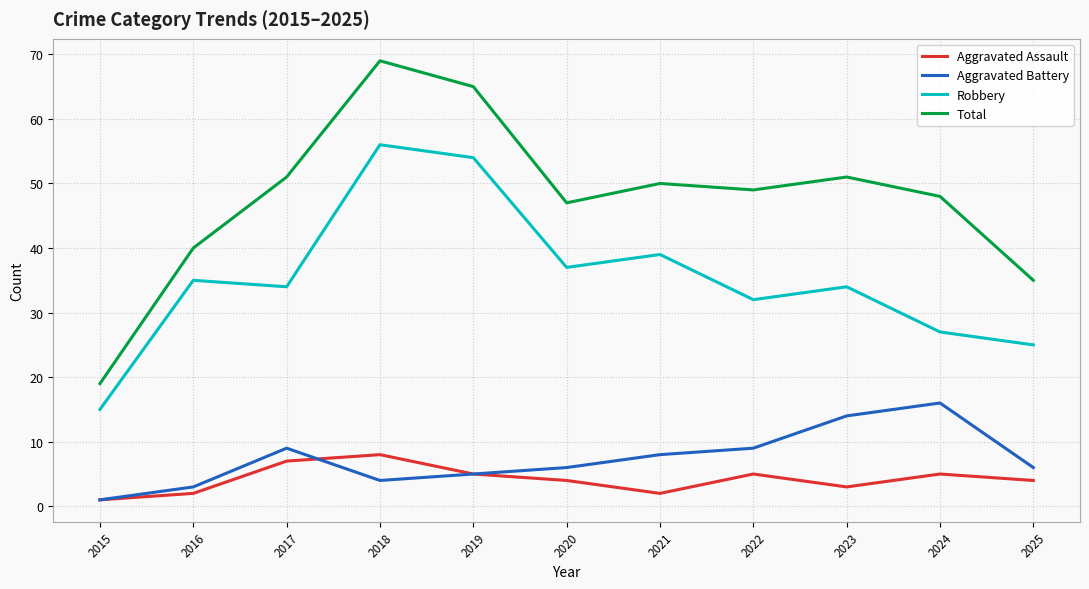

At which label is Robbery closest to 35?

2016